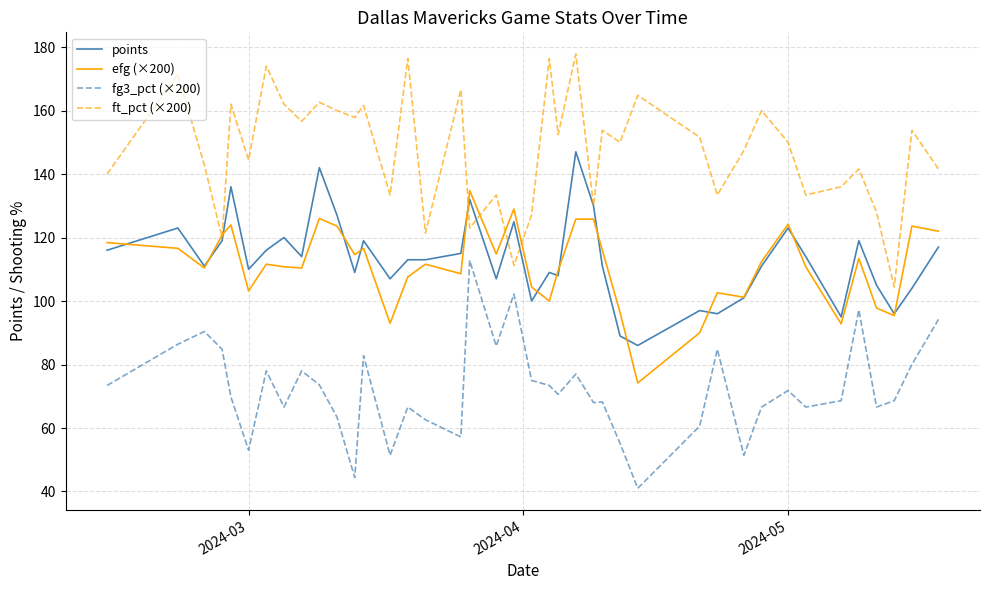

True or false: fg3_pct (×200) and ft_pct (×200) intersect in this chart.

False